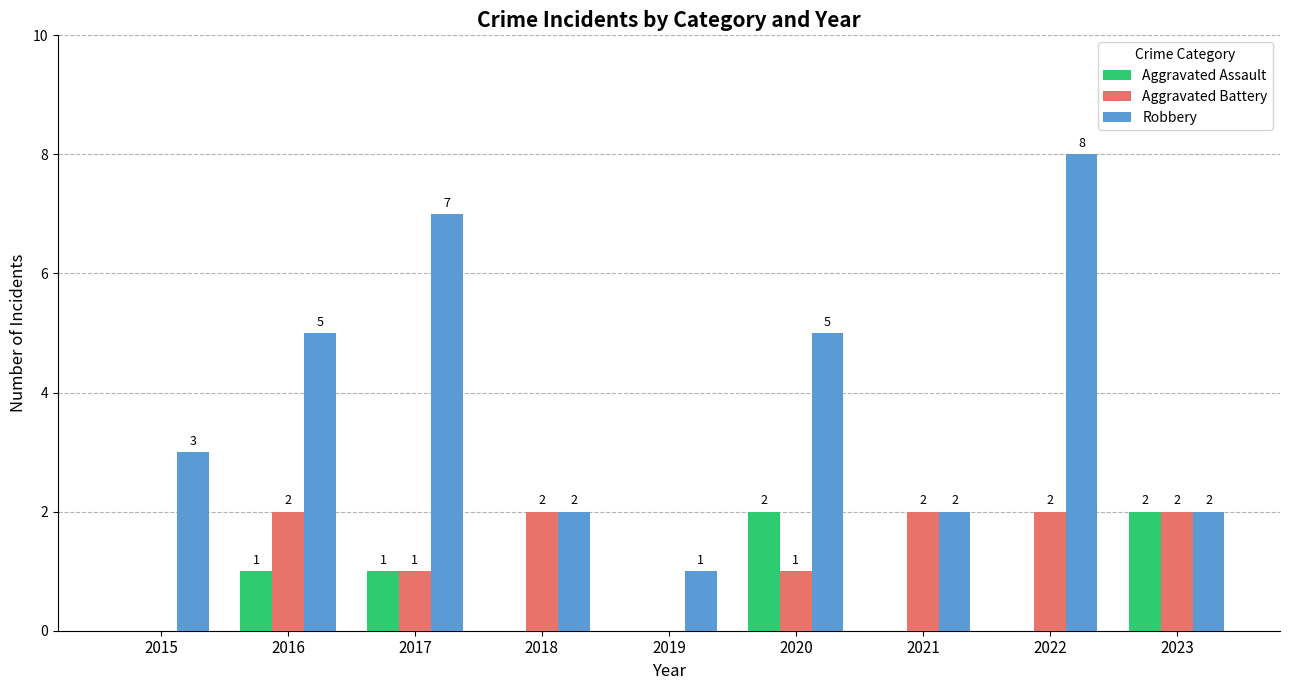

The value of Aggravated Assault at 2020 is 4. True or false?

False